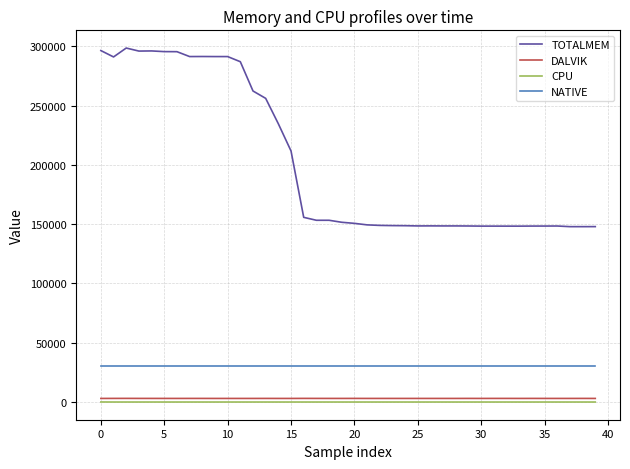

True or false: DALVIK and NATIVE cross at least once.

False